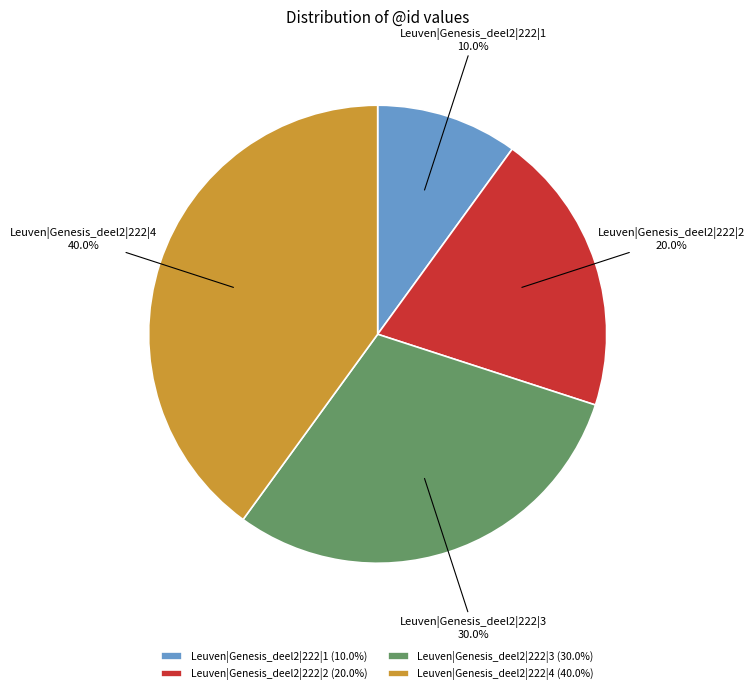

To the nearest percent, what percentage of the pie is Leuven|Genesis_deel2|222|2?

20%